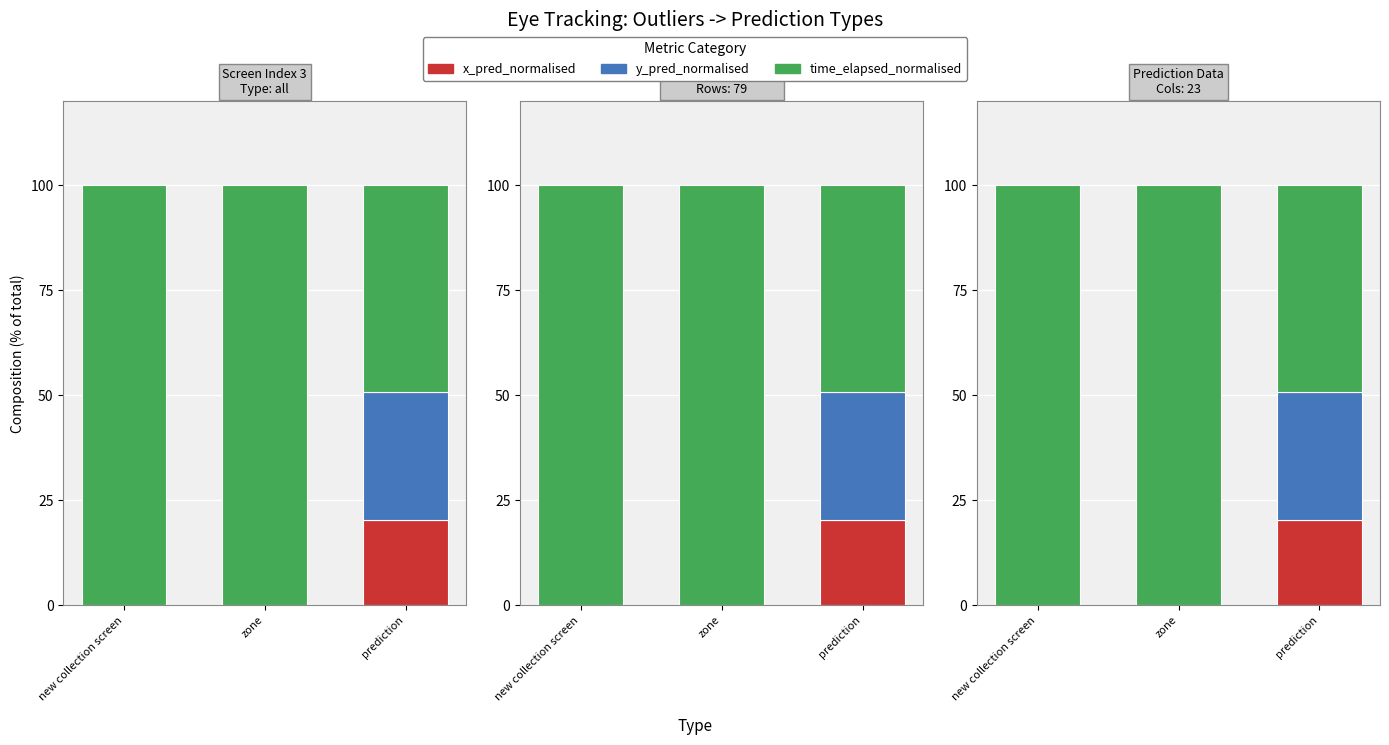

Reading left to right, extract all data points from this chart.

x_pred_normalised: new collection screen=0.0	zone=0.0	prediction=20.3
y_pred_normalised: new collection screen=0.0	zone=0.0	prediction=30.4
time_elapsed_normalised: new collection screen=100.0	zone=100.0	prediction=49.3